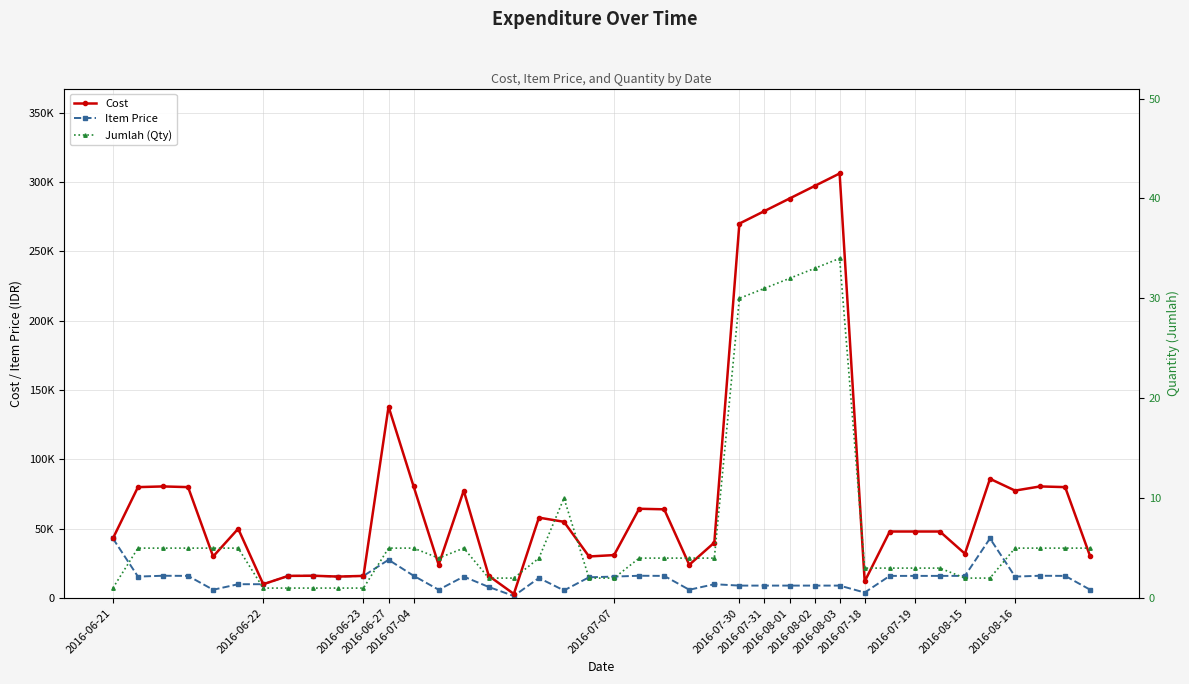

True or false: Cost and Item Price intersect in this chart.

False